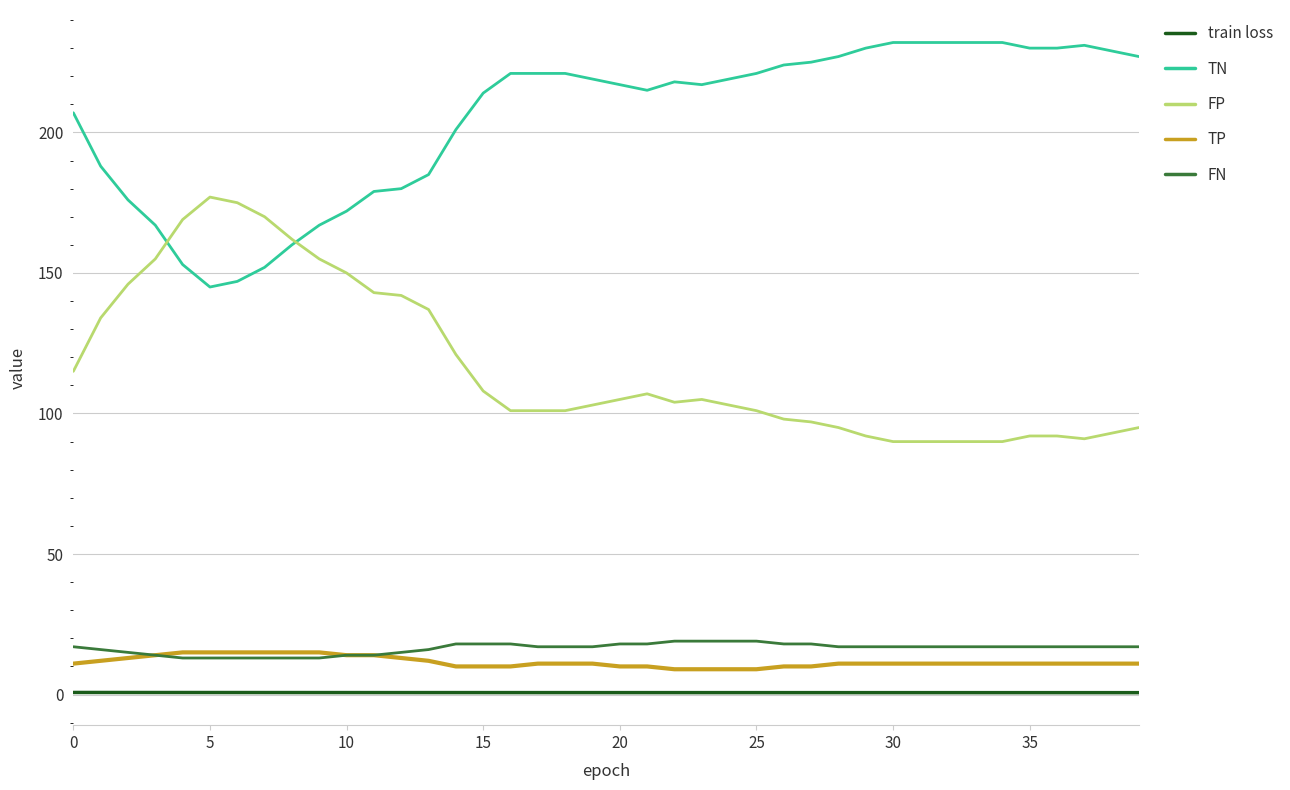

True or false: train loss and FN cross at least once.

False